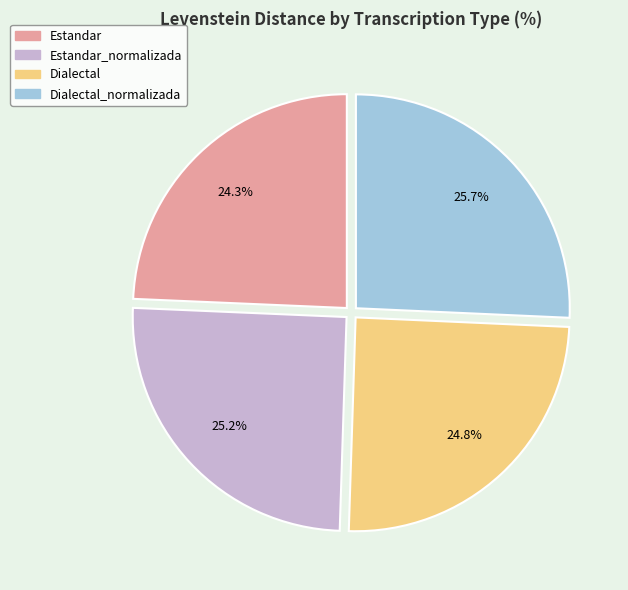

Does any single category account for the majority?

No